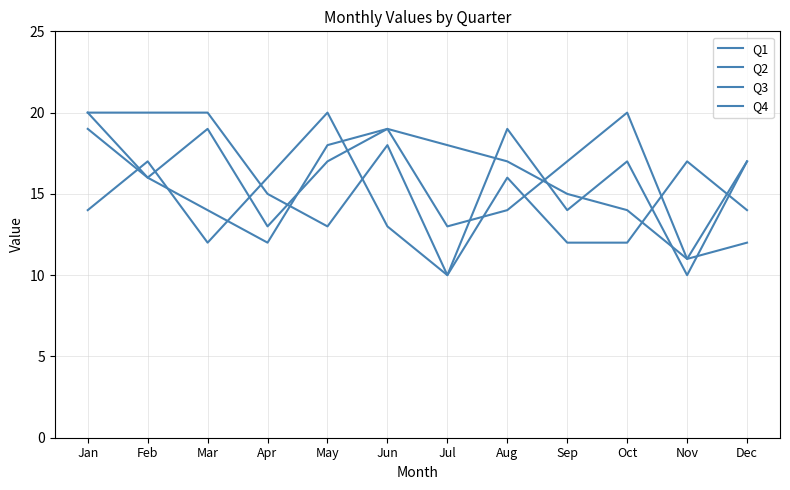

Is this an area chart (filled region under the line)?

No